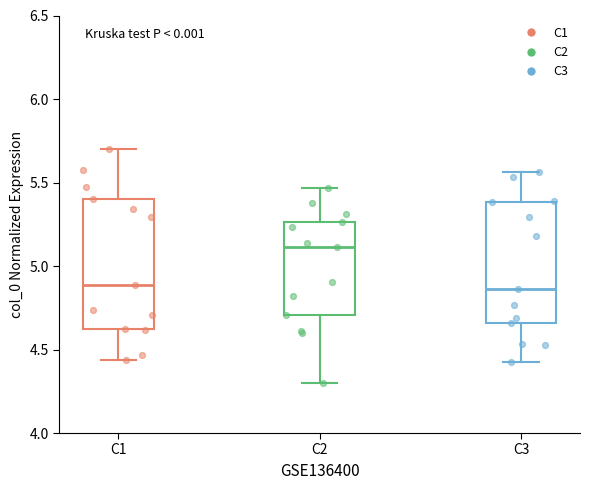

Comparing the boxes themselves (not the whiskers), which one is the tallest?

C1